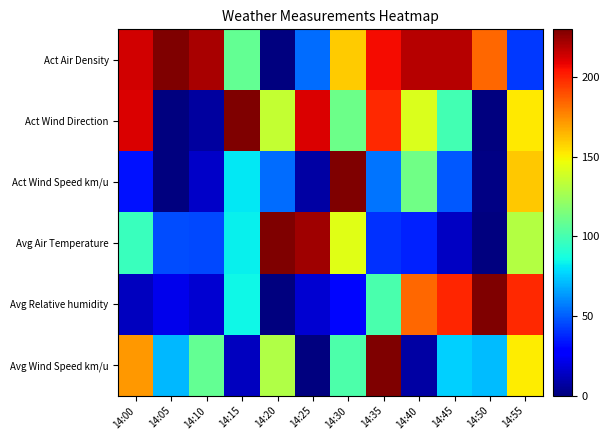

At 14:55, list the series in order from largest to smallest.

Avg Relative humidity, Act Wind Speed km/u, Act Wind Direction, Avg Wind Speed km/u, Avg Air Temperature, Act Air Density